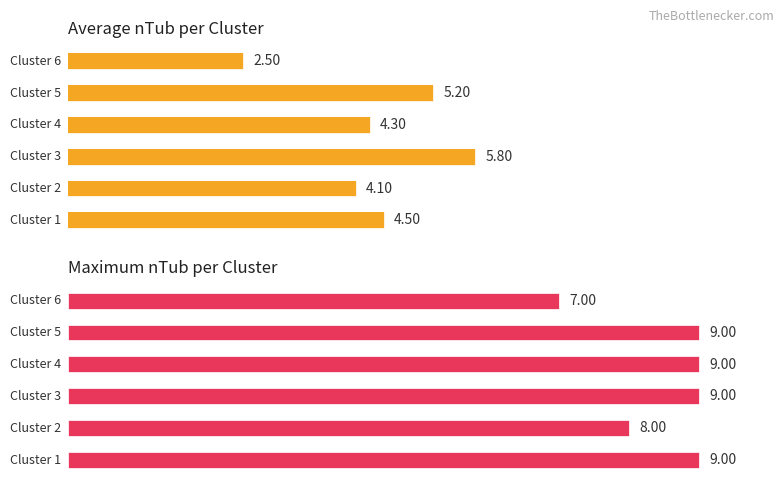

The Average nRep series shows 1.7 at Cluster 6. True or false?

False